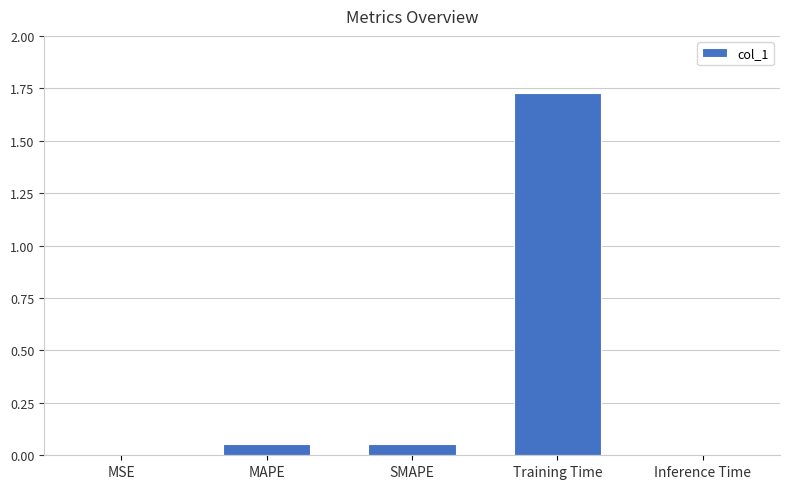

At which category does the chart reach its peak across all series?

Training Time